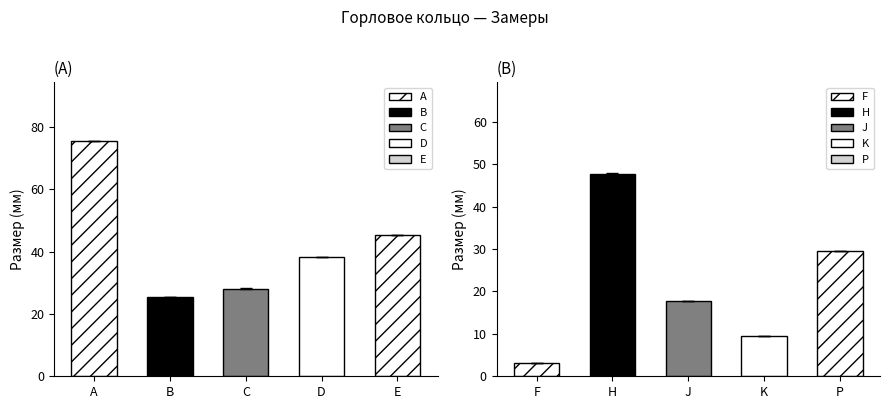

Between A and J, which series saw the biggest shift?

Размер